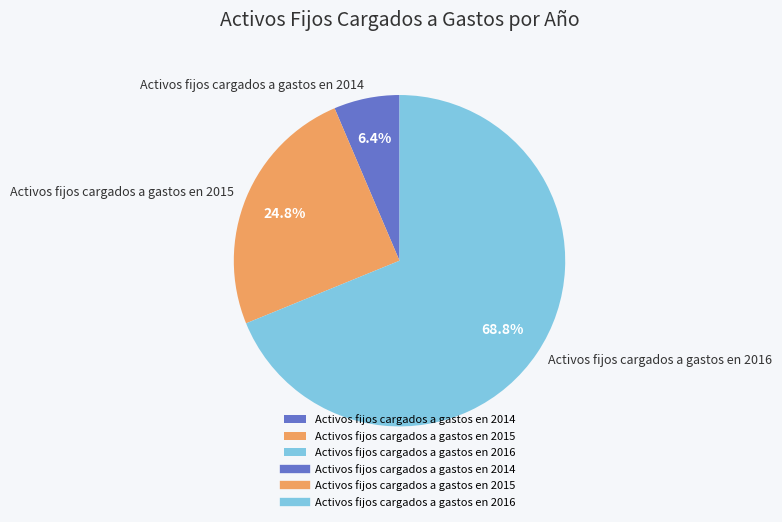

Is it true that Activos fijos cargados a gastos en 2015 is 25% of the pie?

True